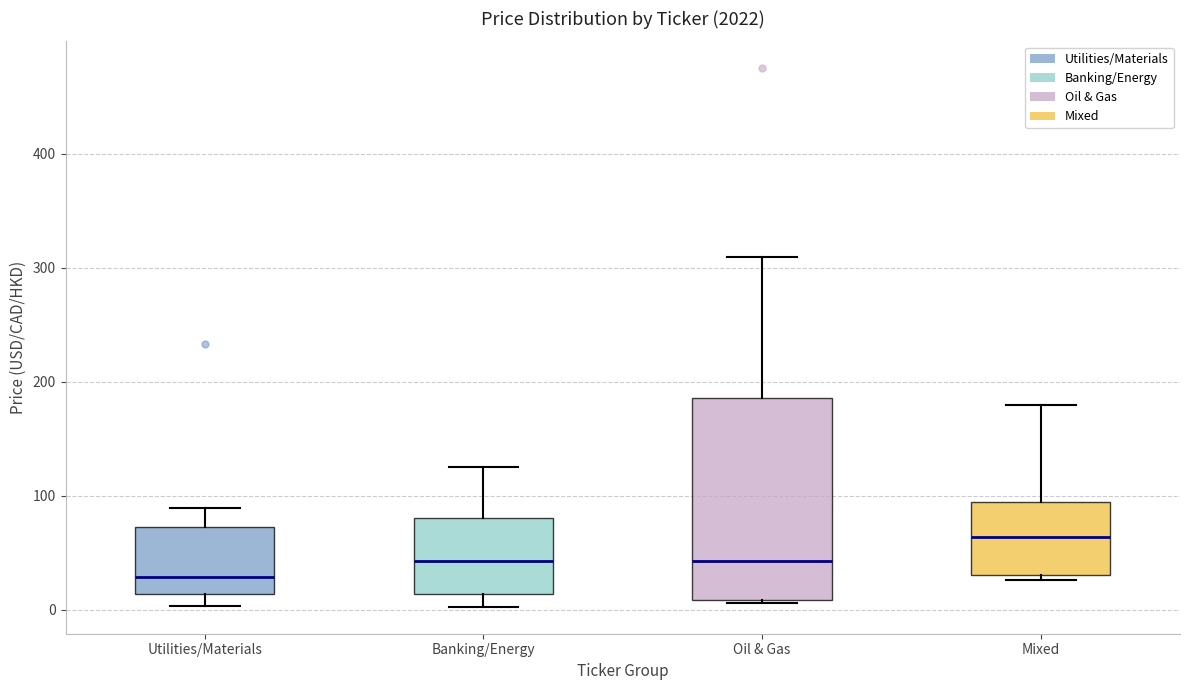

Which box has the lowest median line?

Utilities/Materials